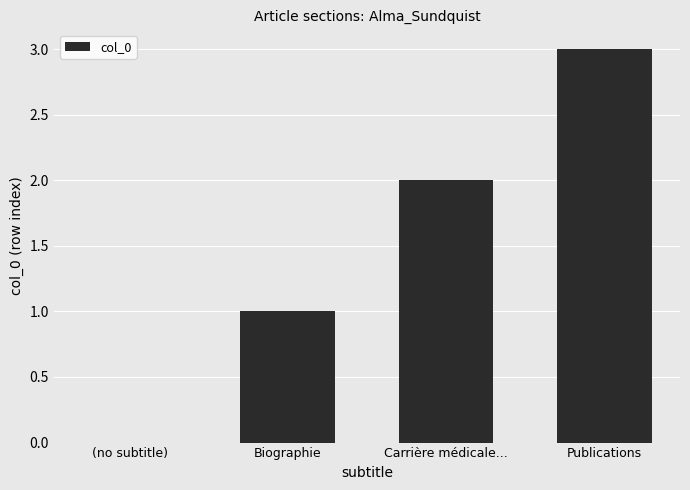

Are the bars horizontal?

No